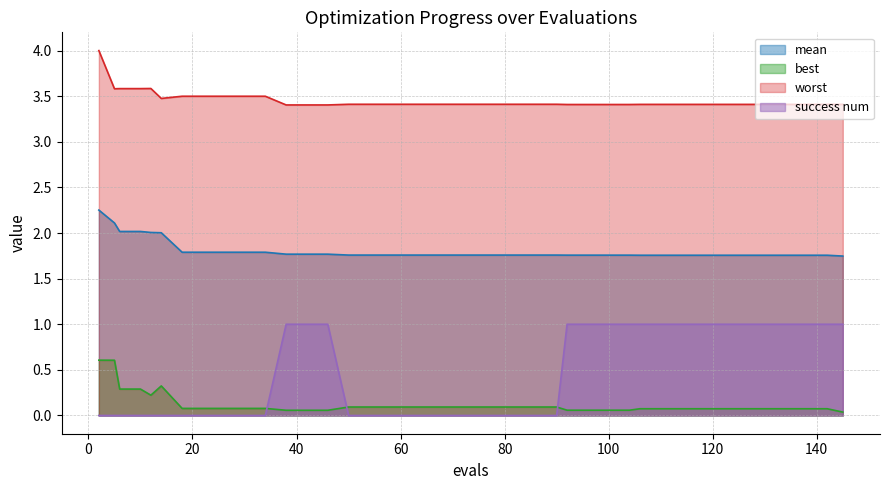

How many series are shown in this chart?

4